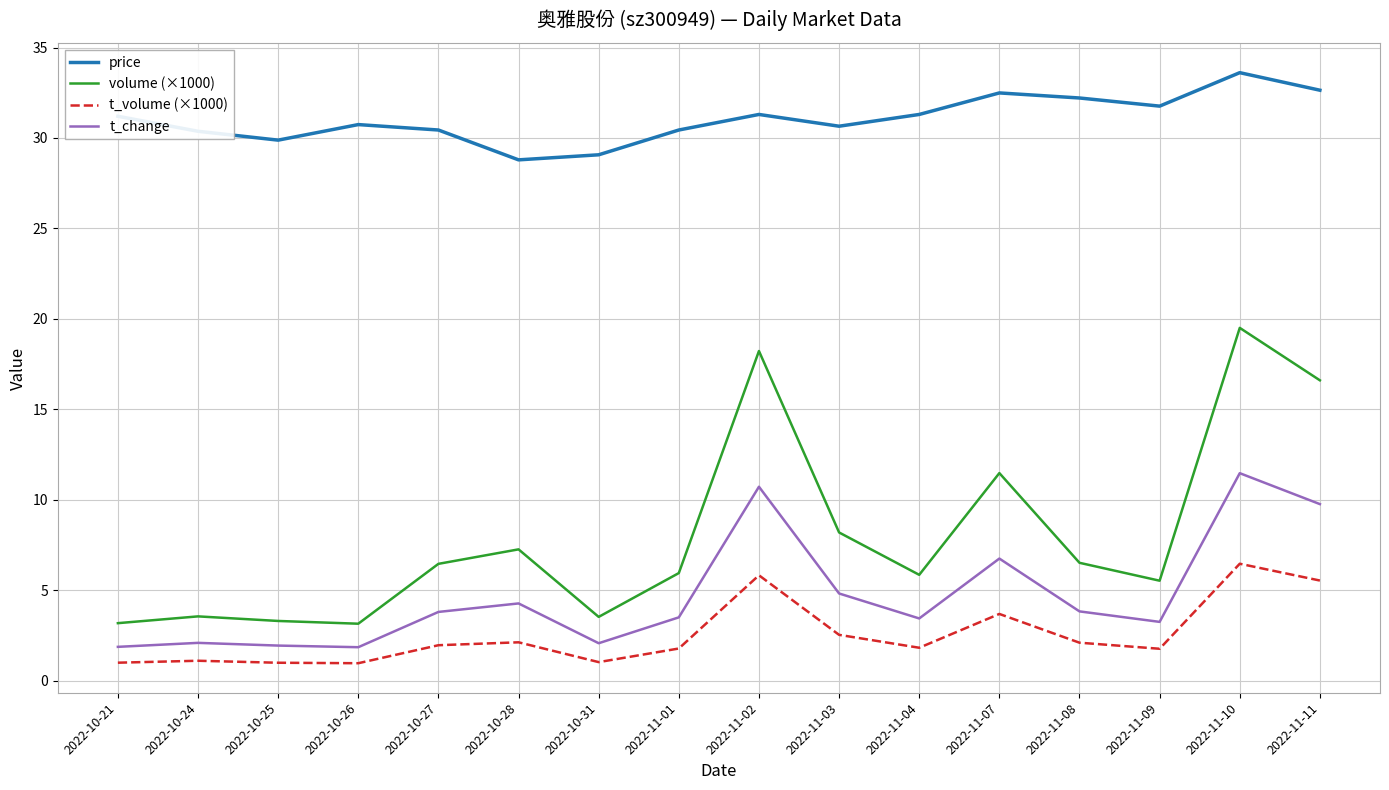

True or false: t_change and t_volume (×1000) cross at least once.

False